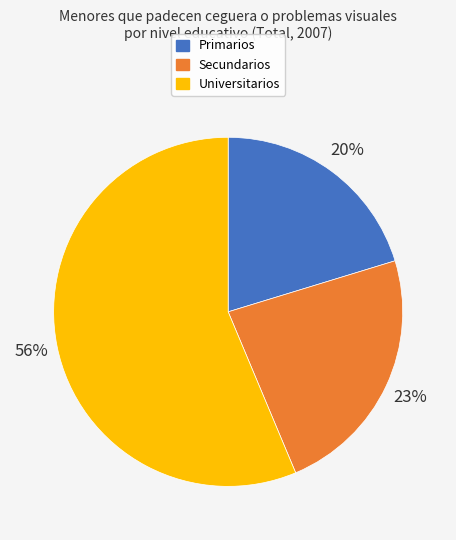

Is the sum of Universitarios and Primarios greater than half?

Yes